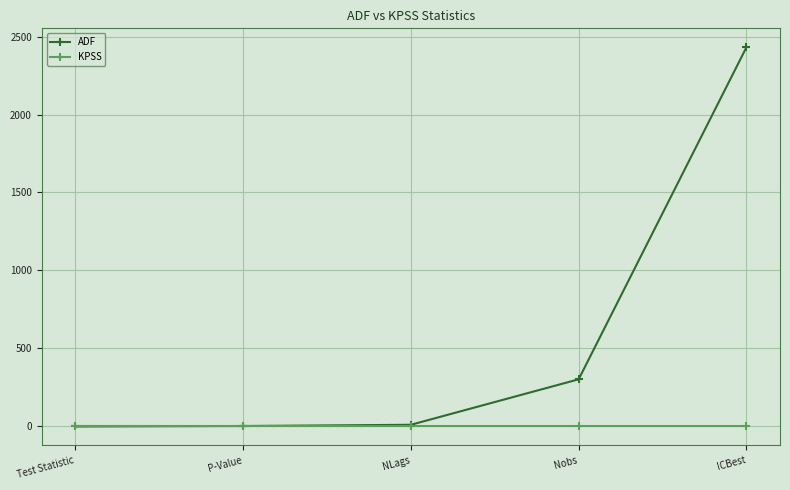

What is the difference between the ADF values at Nobs and ICBest?

2132.0